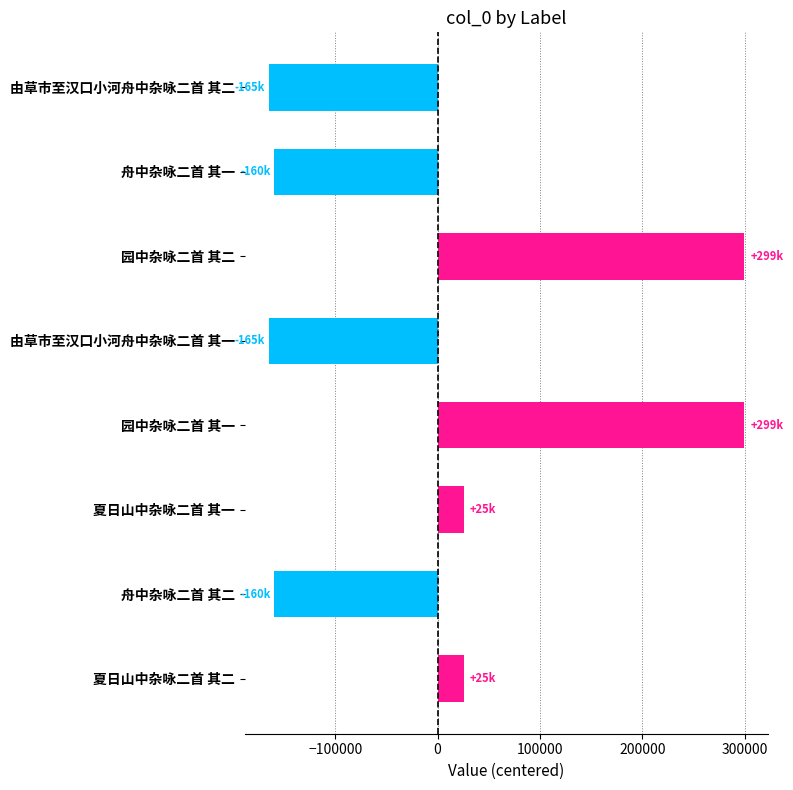

At which label is the value closest to 67082?

夏日山中杂咏二首 其二